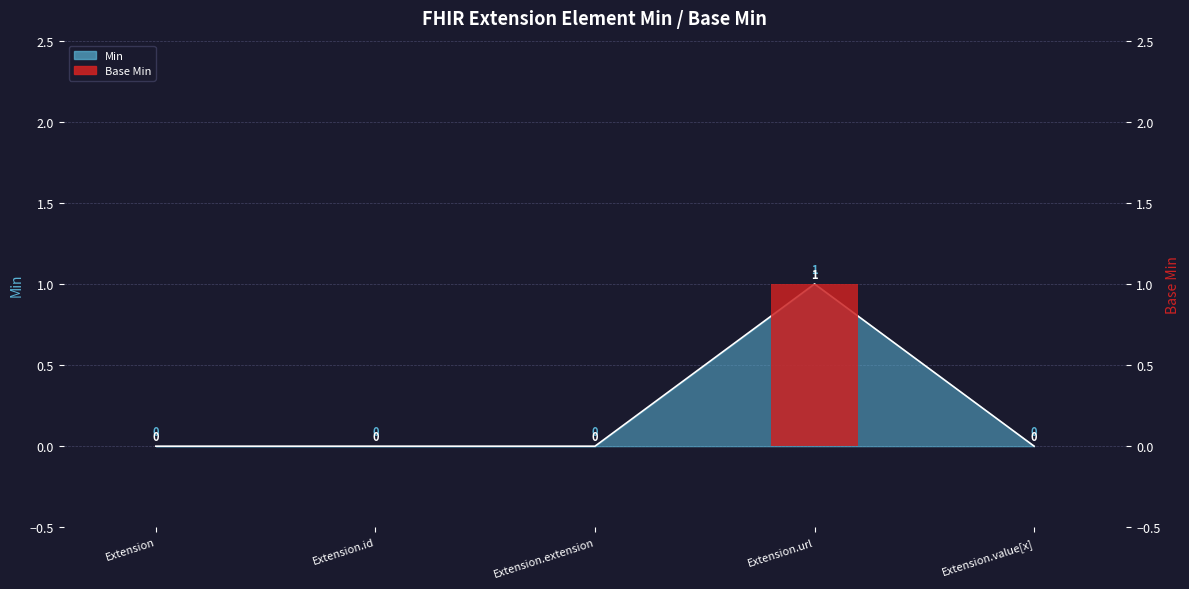

The chart shows a value of 0 at Extension.extension. True or false?

False